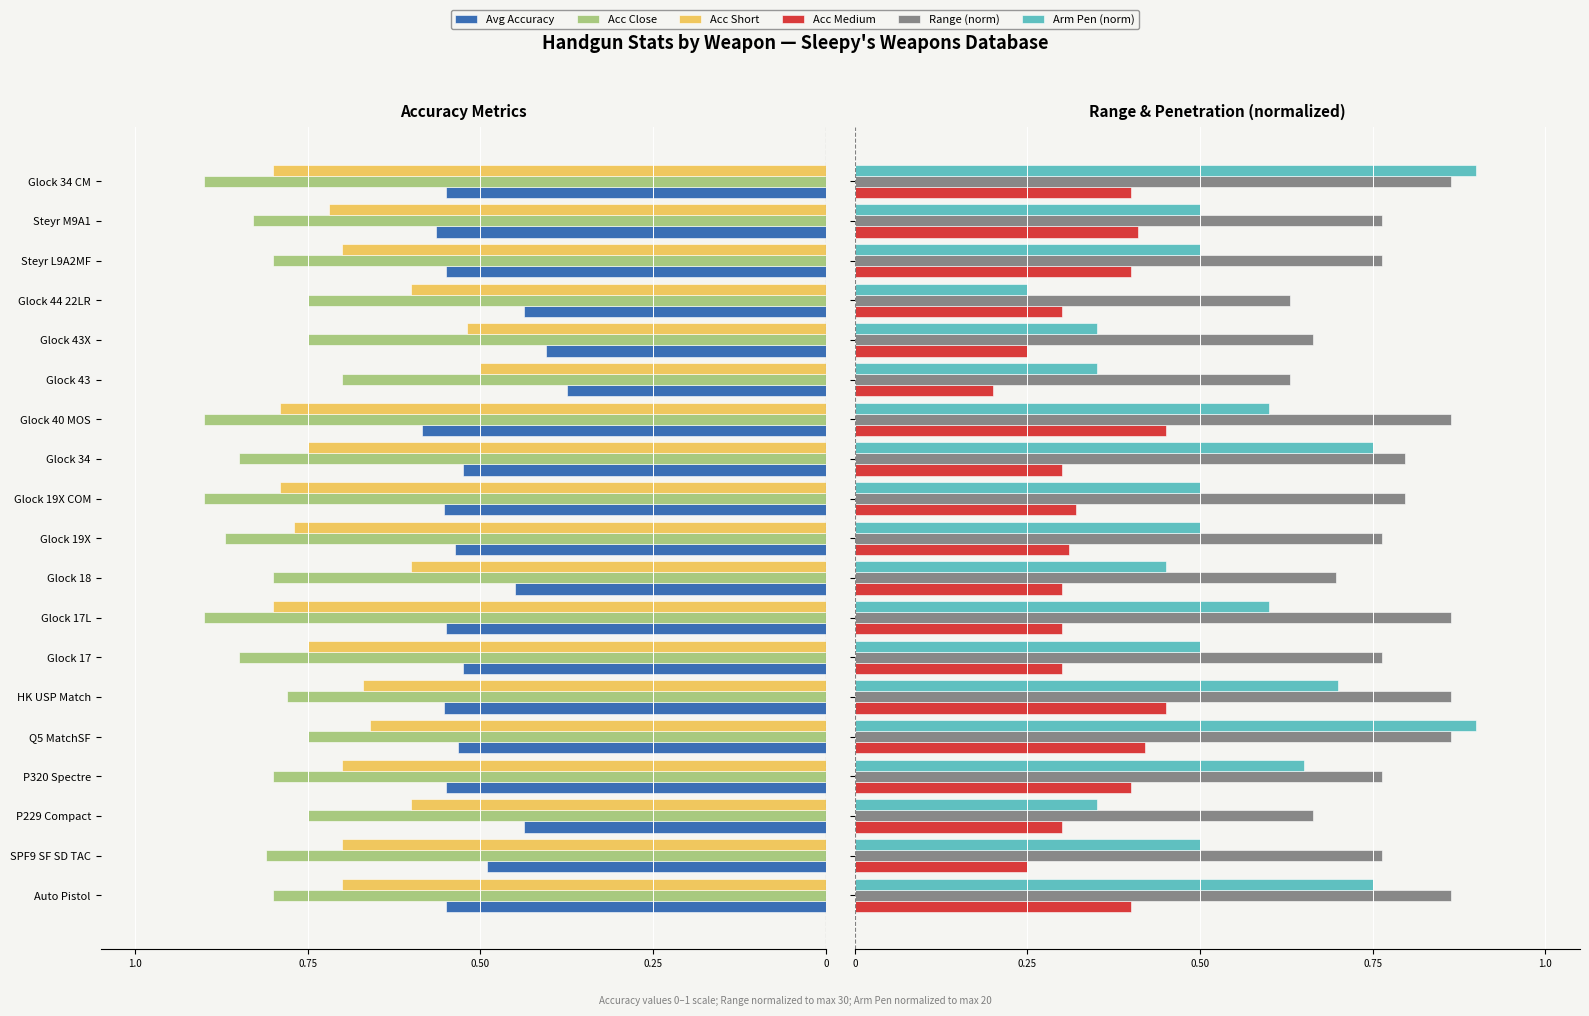

What is the sum of all Arm Pen (norm) values?

10.6